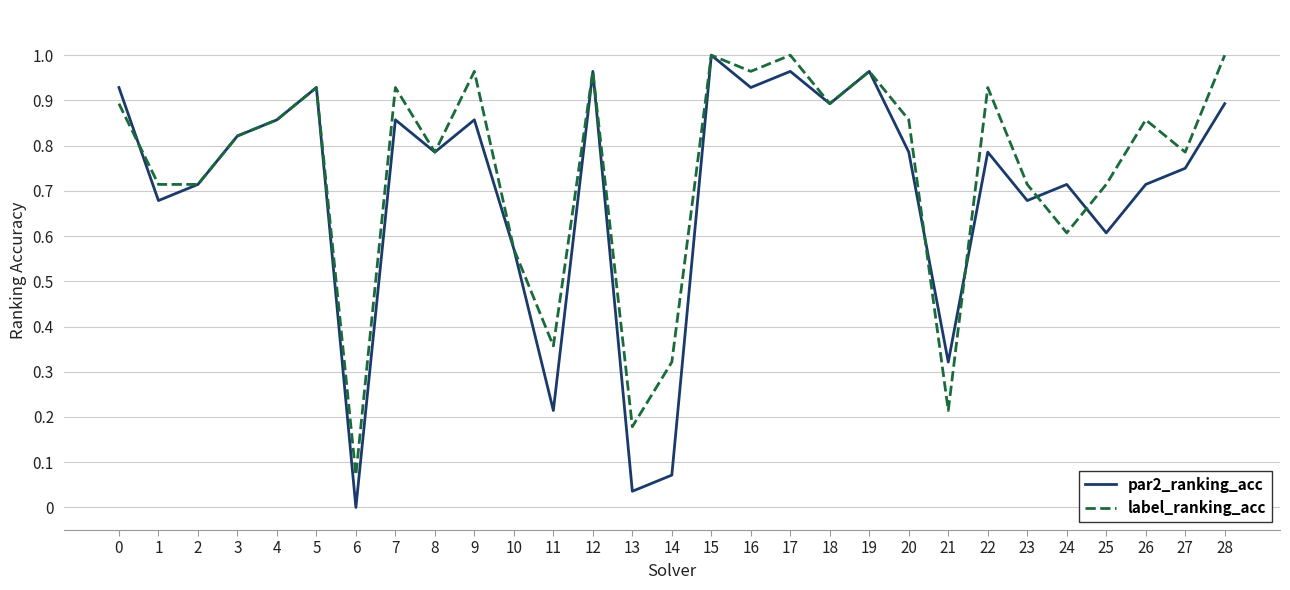

Which series changed the most between 6 and 12?

par2_ranking_acc